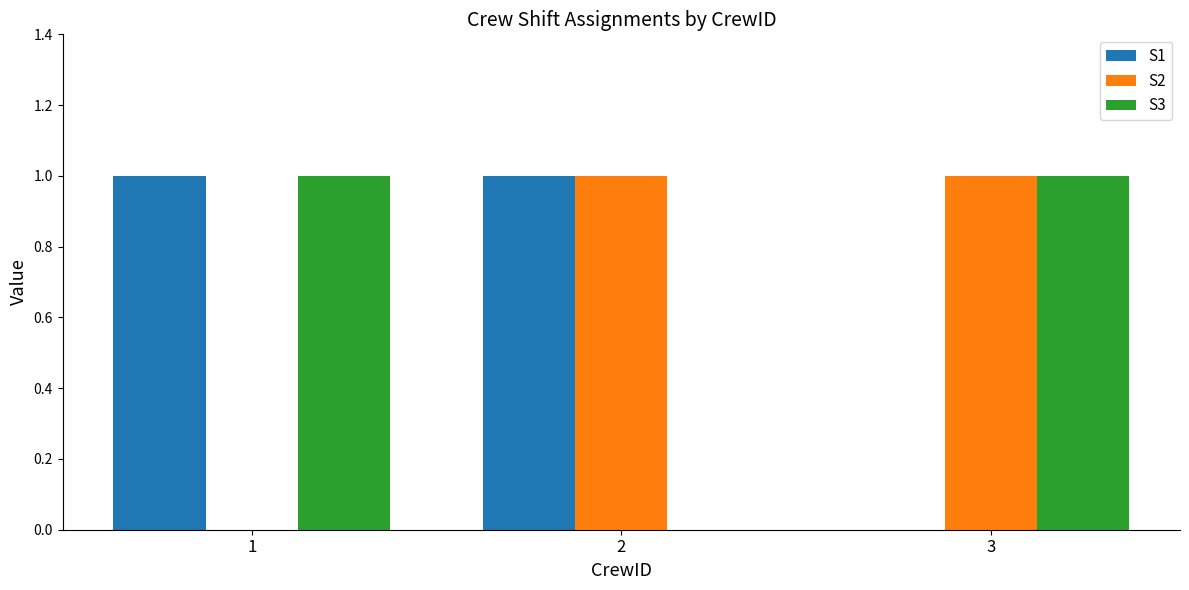

Is it true that S2 equals 1 at 2?

True